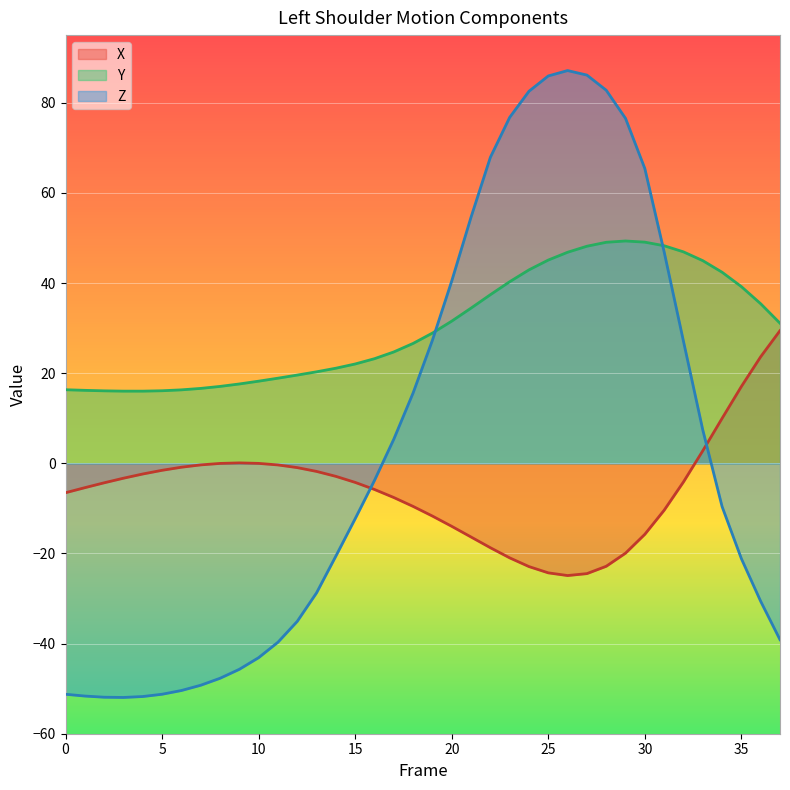

Which series has the largest total across all categories?

Y